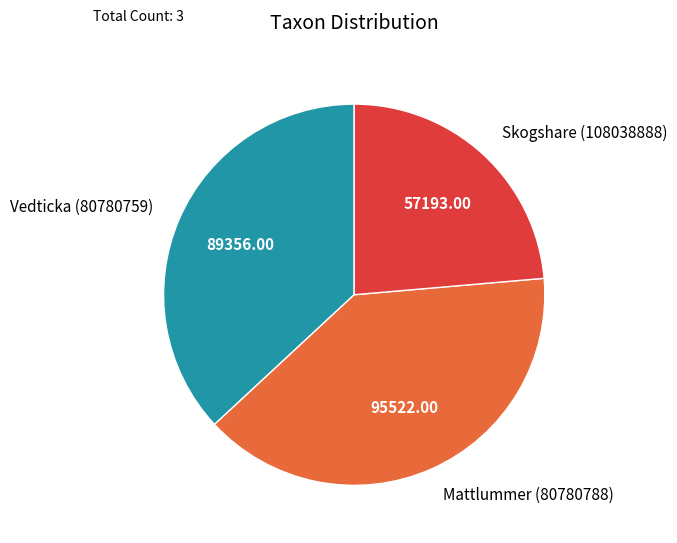

Does Skogshare (108038888) represent more than half of the total?

No